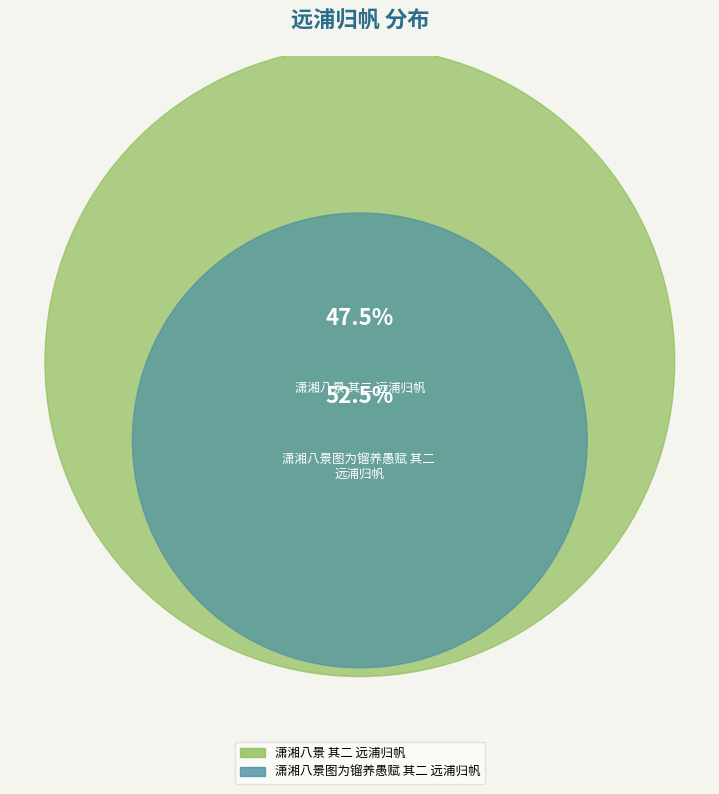

Rank the categories by value from lowest to highest.

潇湘八景 其二 远浦归帆, 潇湘八景图为镏养愚赋 其二 远浦归帆